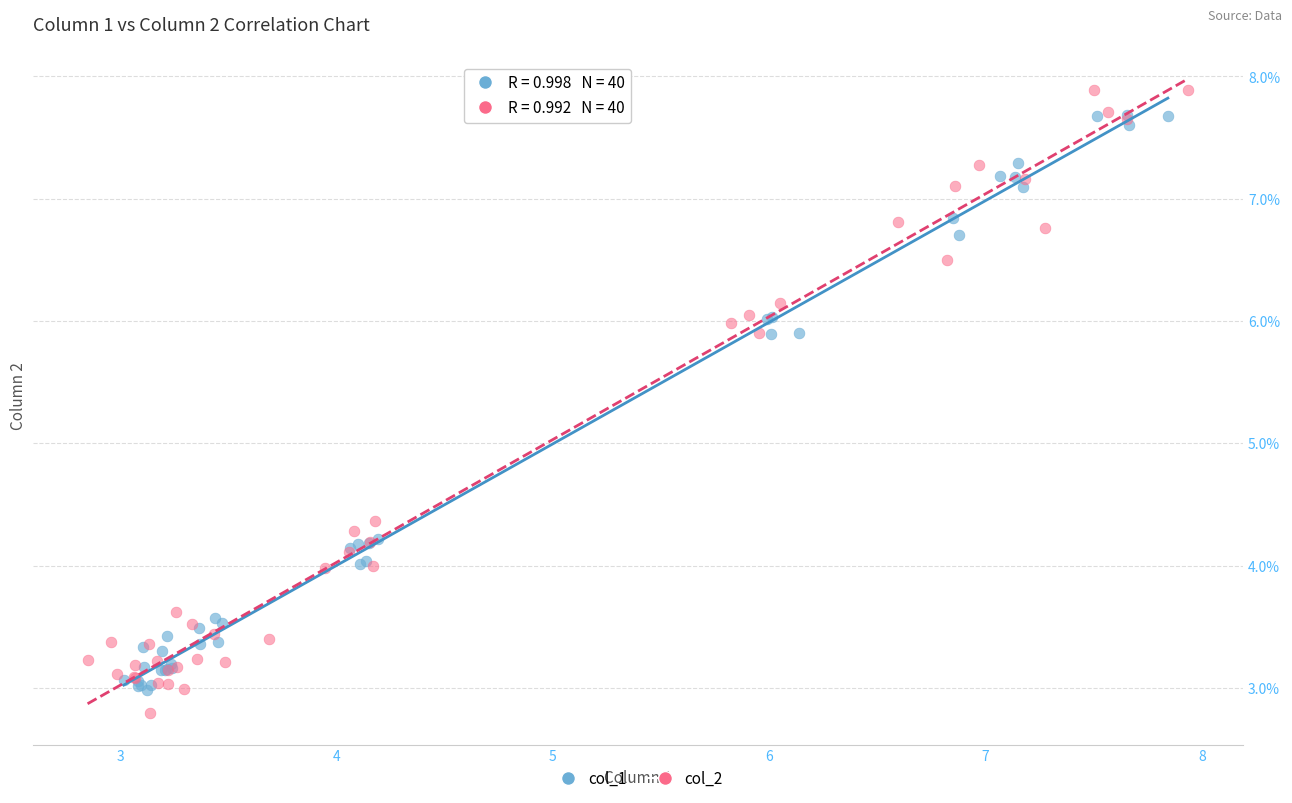

Which series has the largest Y range (max minus min)?

col_2